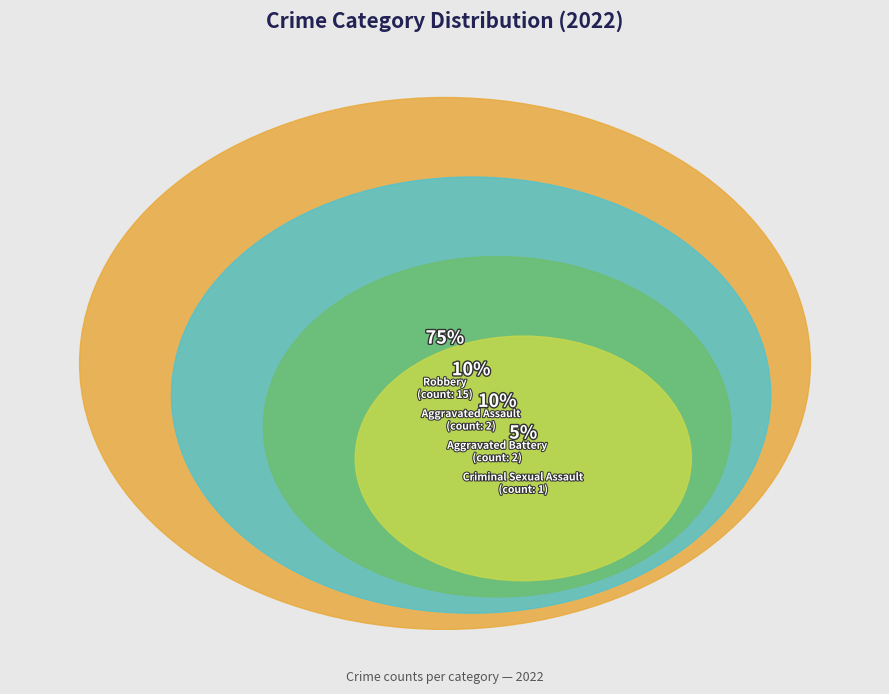

To the nearest percent, what is the combined percentage of Robbery and Aggravated Assault?

85%